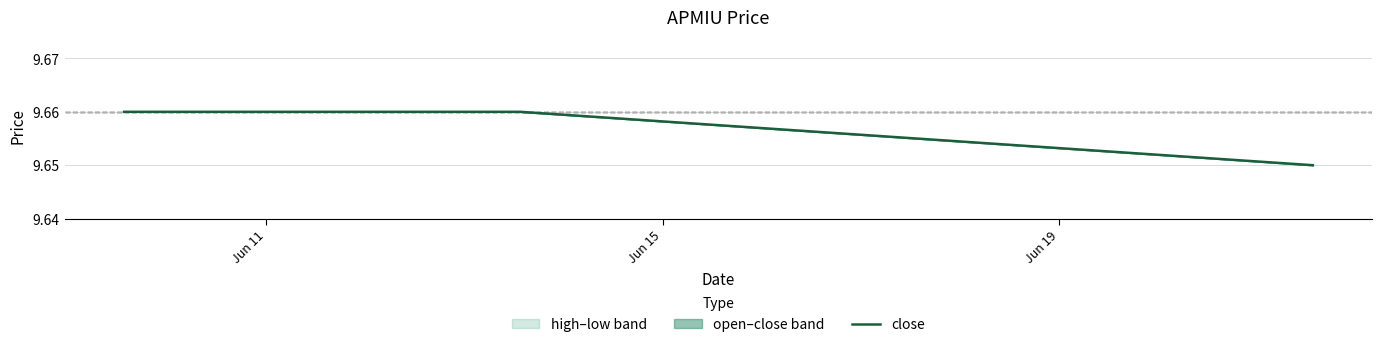

How many values are between 9 and 10?

3